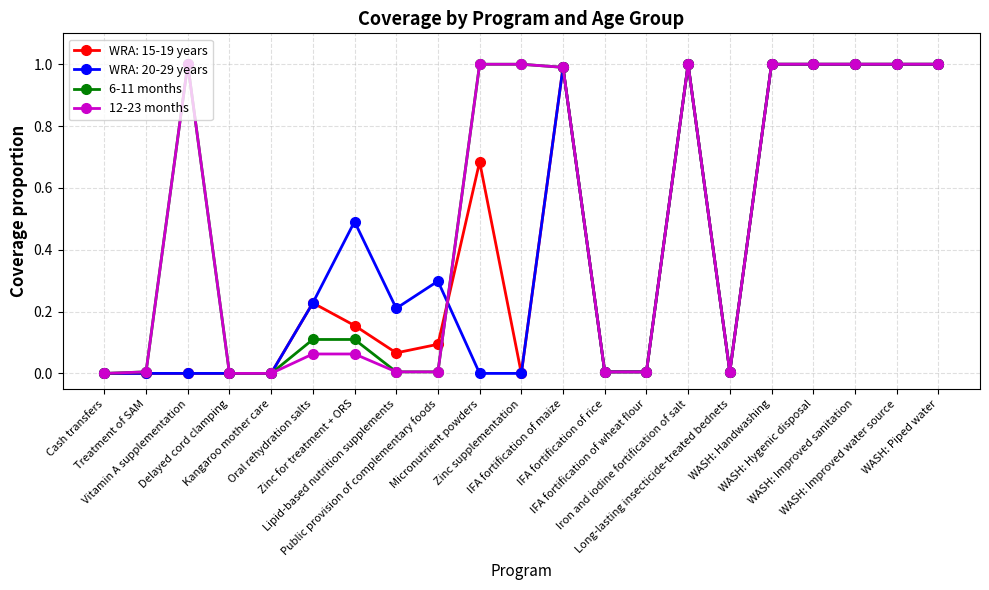

What is the highest value of the WRA: 20-29 years series?

1.0